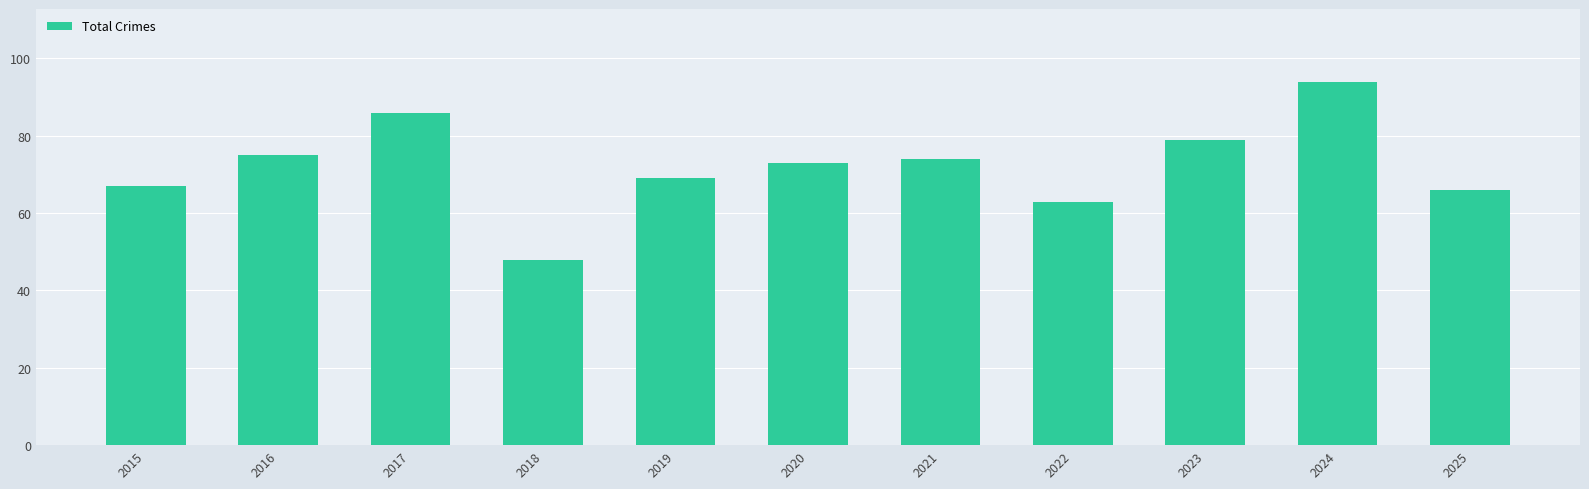

What is the value of the 11th bar from the left?

66